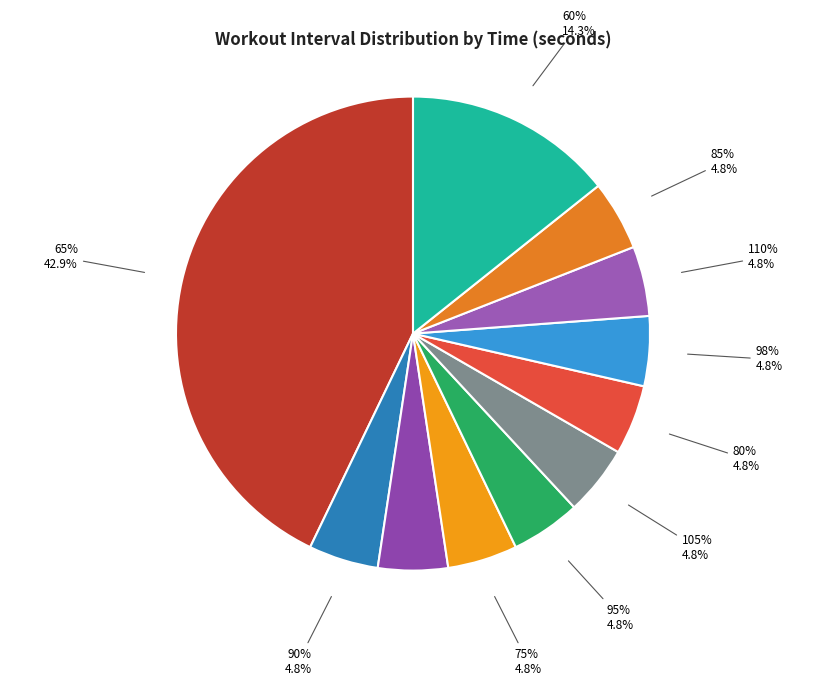

How many slices are in this pie chart?

11